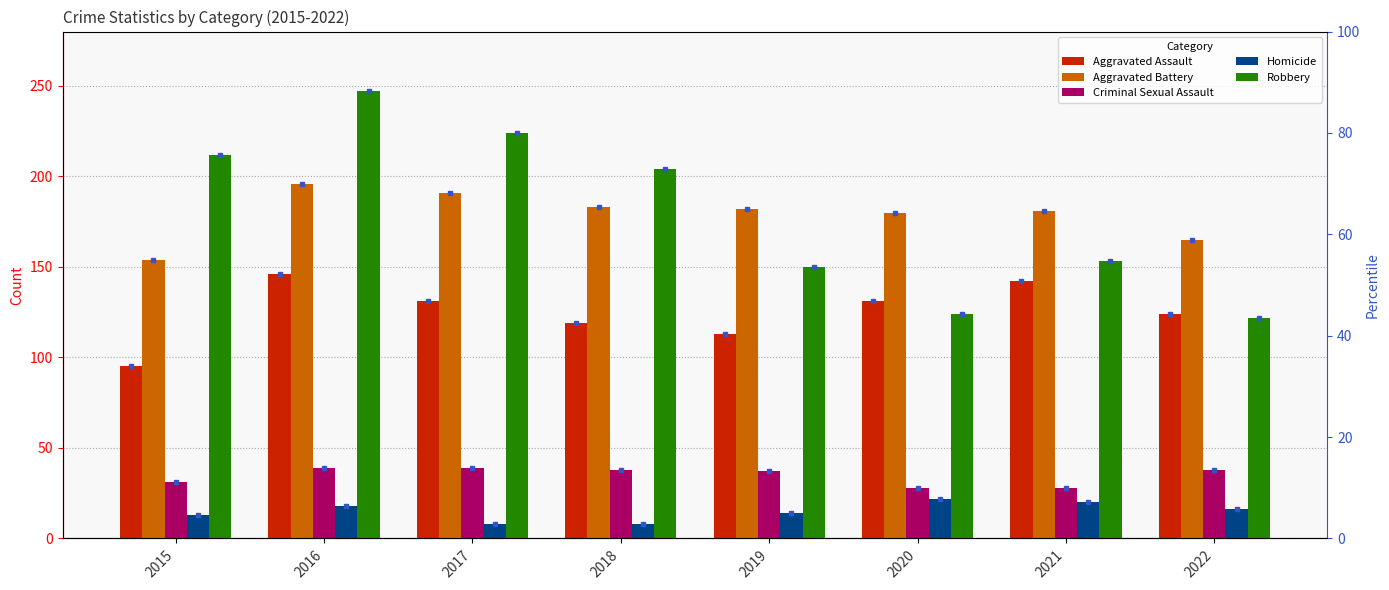

Where does the Aggravated Battery series first go above 182?

2016